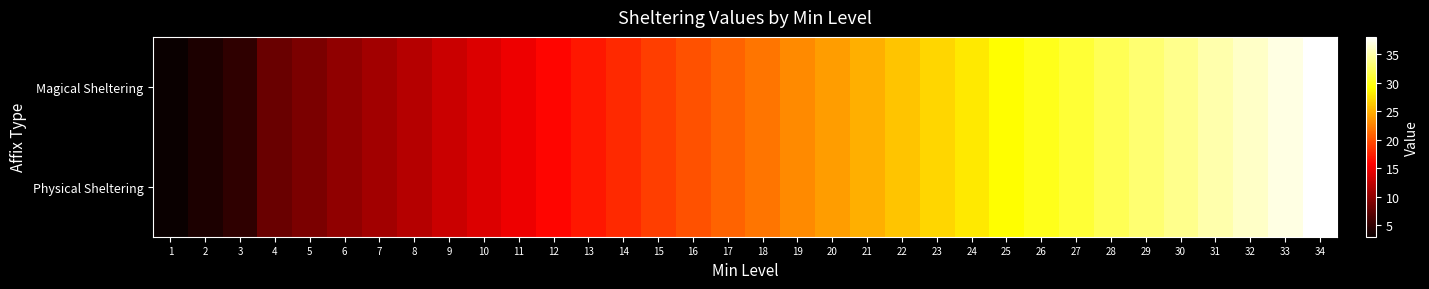

Which series changed the most between 7 and 22?

Magical Sheltering